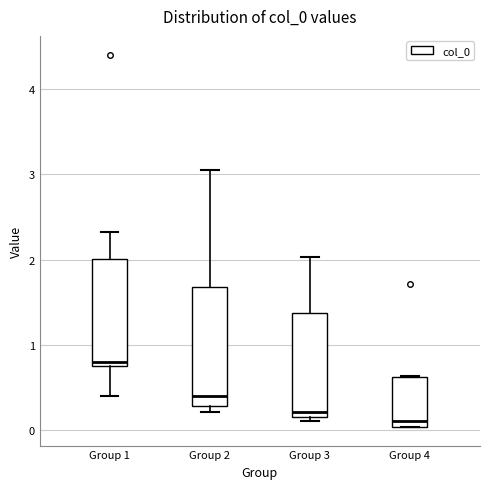

Reading left to right, read every box against the y-axis: the position of its median line, the range the box covers, and the ends of its whiskers. The values are not printed on the chart, so give them approximately, as read against the axis.

Group 1: median 0.8, box 0.7 to 2.0, whiskers 0.4 to 2.3
Group 2: median 0.4, box 0.3 to 1.7, whiskers 0.2 to 3.1
Group 3: median 0.2 (just above the box's lower edge), box 0.2 to 1.4, whiskers 0.1 to 2.0
Group 4: median 0.1, box 0.0 to 0.6, whiskers 0.0 to 0.6